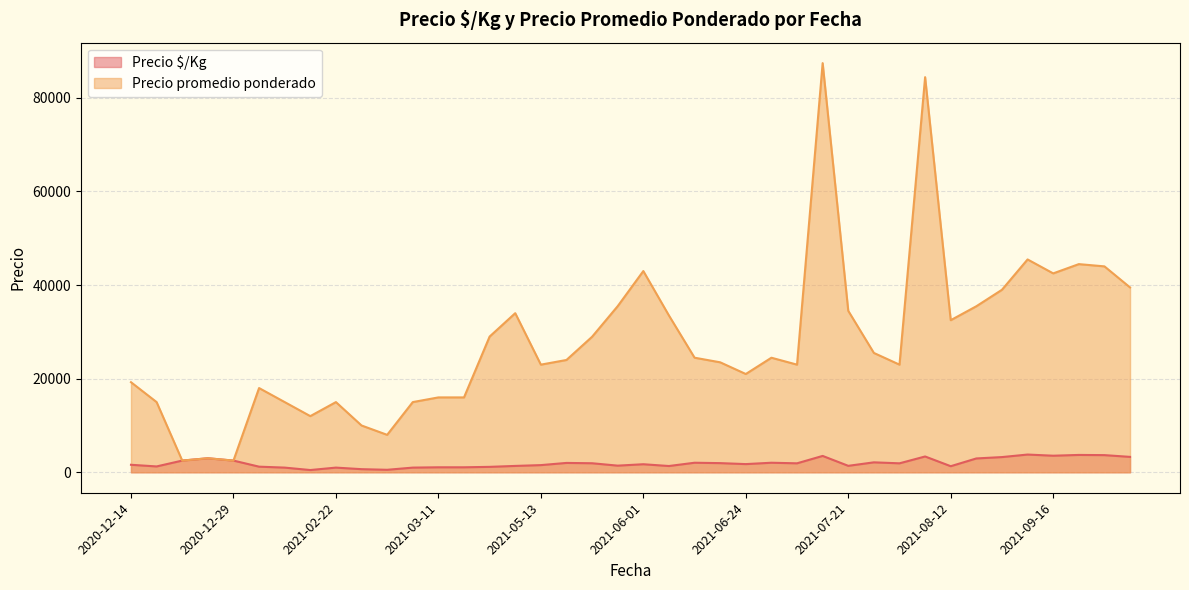

What is the label of the 31st point from the right?

2021-03-04